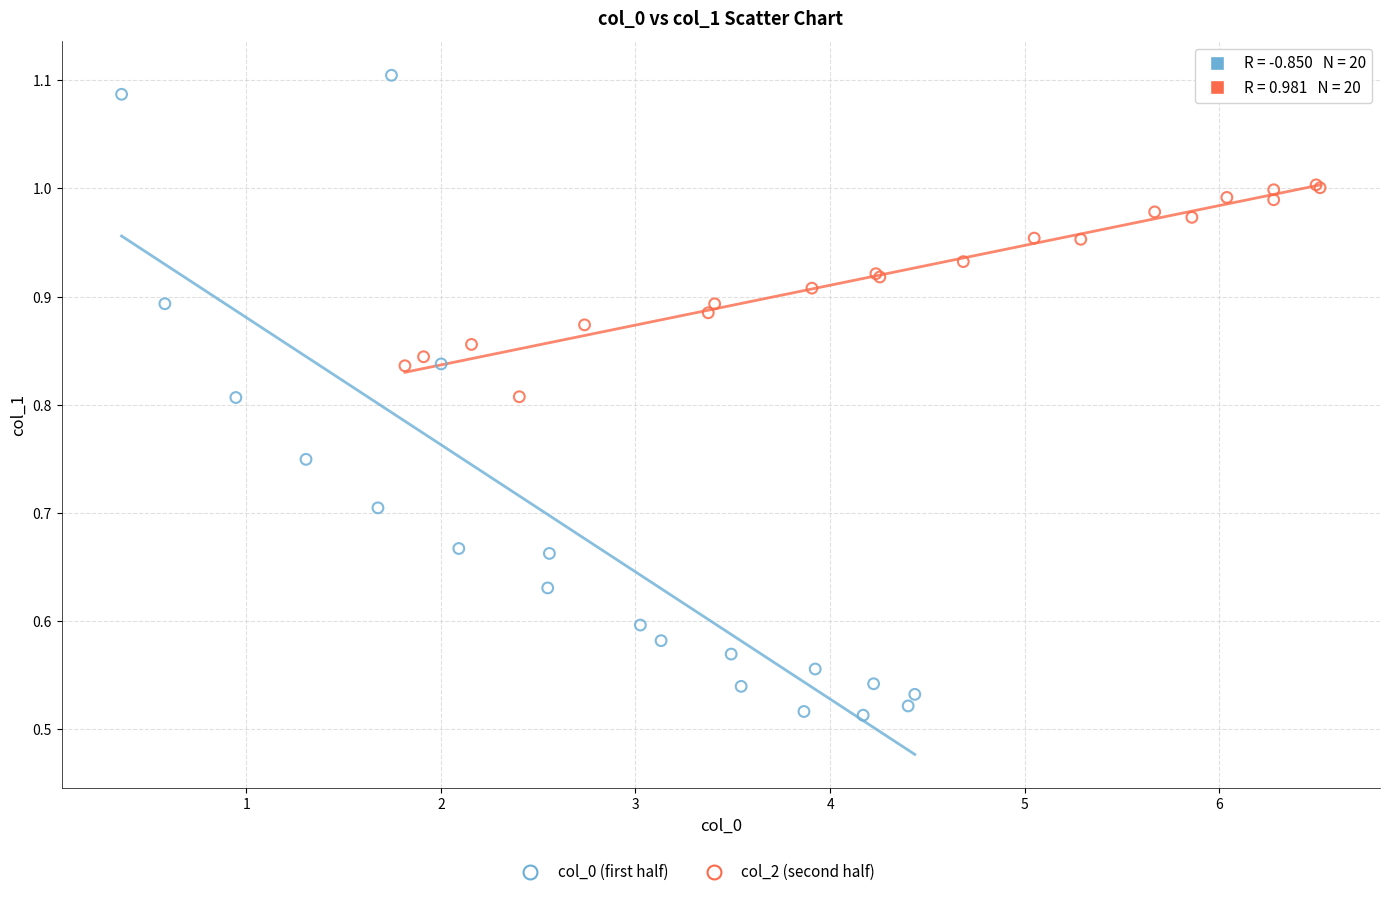

Which series reaches the minimum Y coordinate?

col_0 (first half)